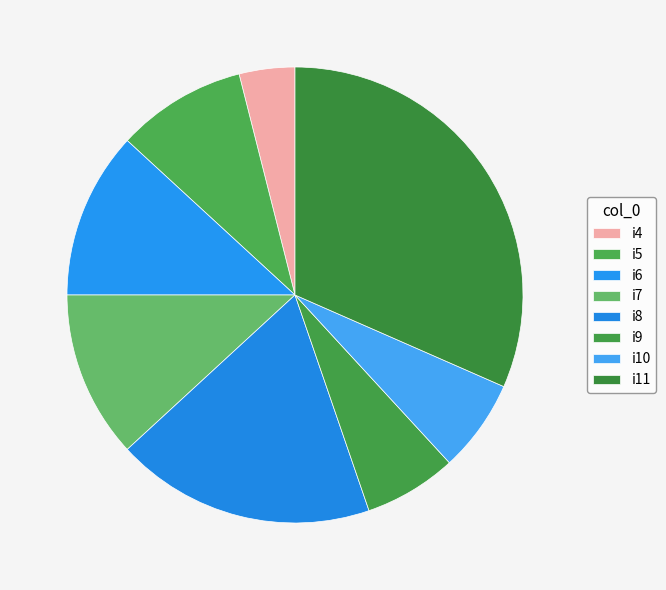

How many segments does this pie chart have?

8